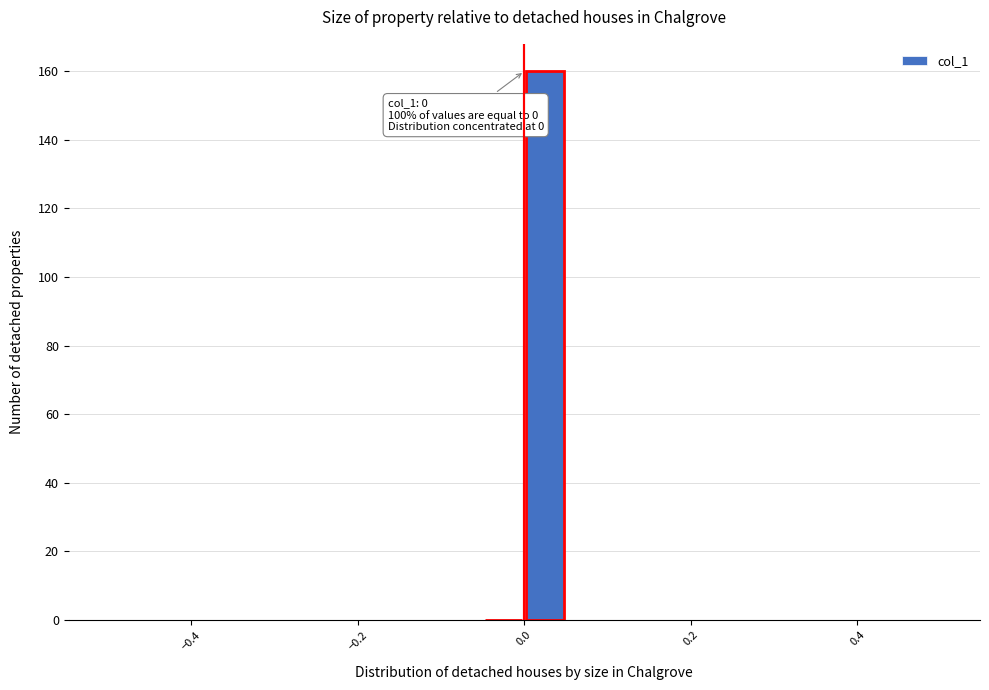

Read against the x-axis, roughly where is the centre of the tallest bar?

0.02